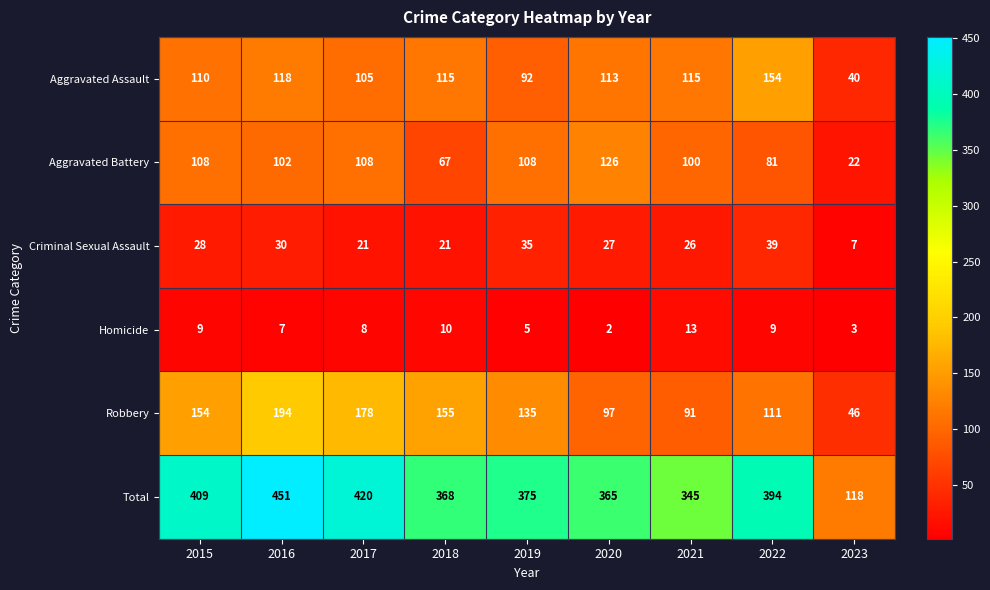

The value of Criminal Sexual Assault at 2021 is 26. True or false?

True